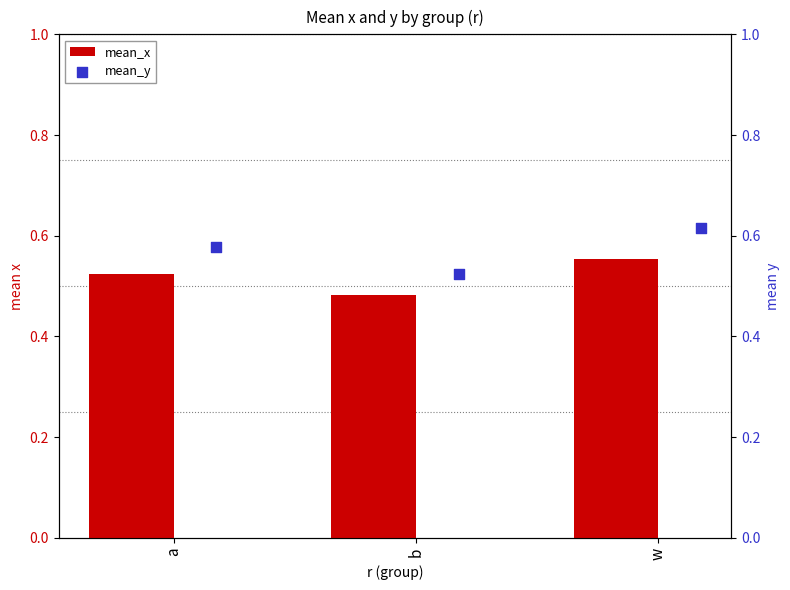

Which series reaches the minimum Y coordinate?

mean_x